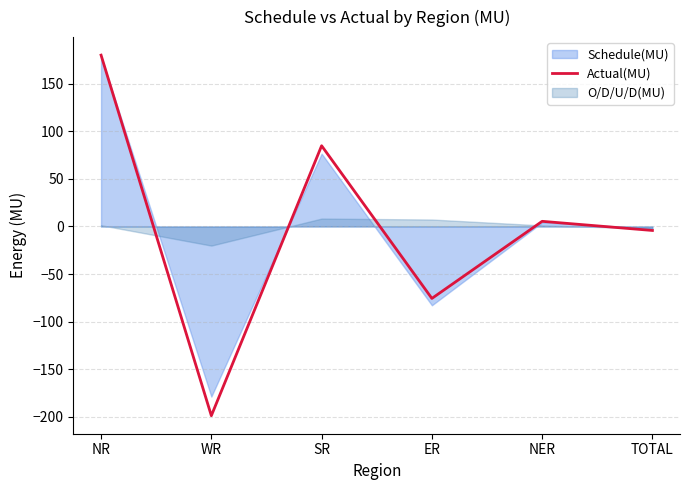

What is the difference between the values at NER and NR?

174.6